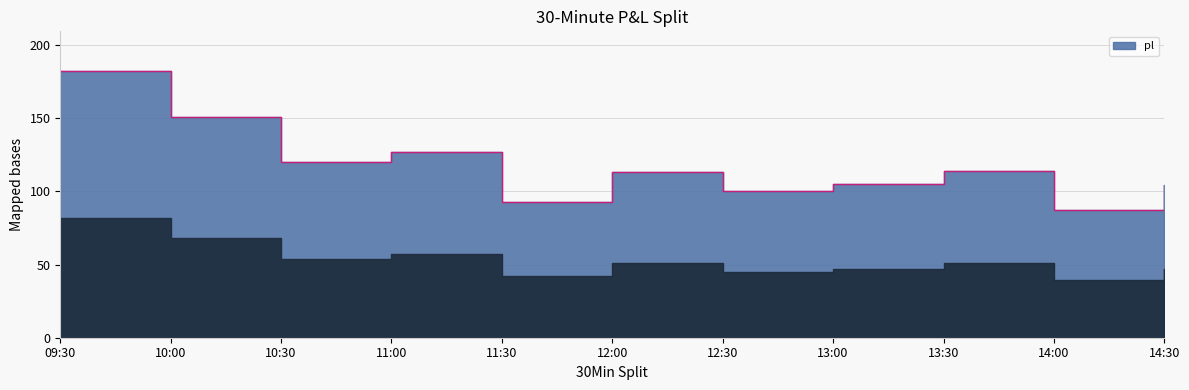

How many lines are shown in the chart?

1